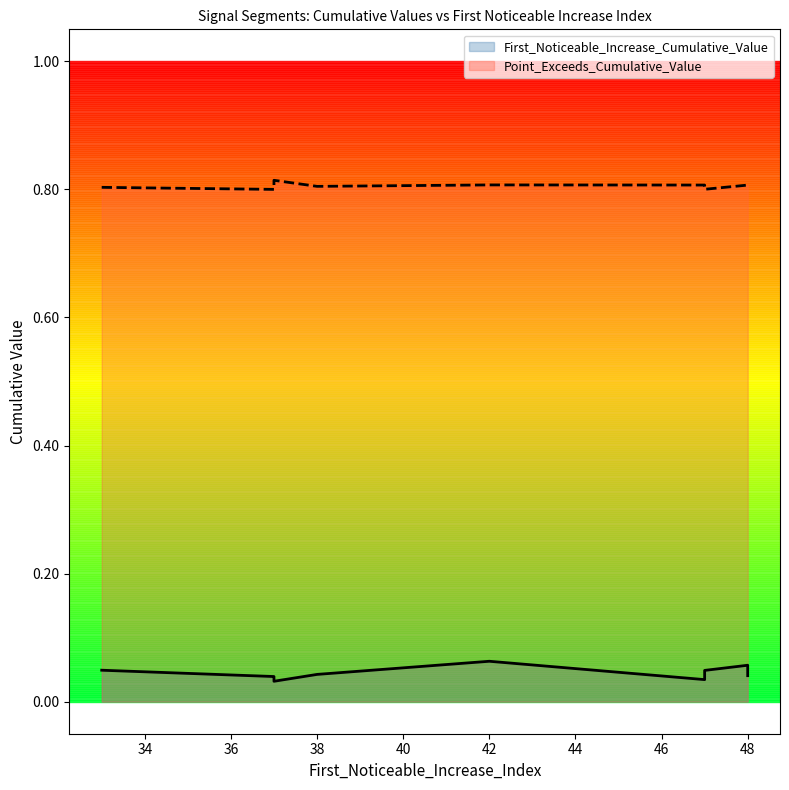

True or false: Point_Exceeds_Cumulative_Value and First_Noticeable_Increase_Cumulative_Value cross at least once.

False